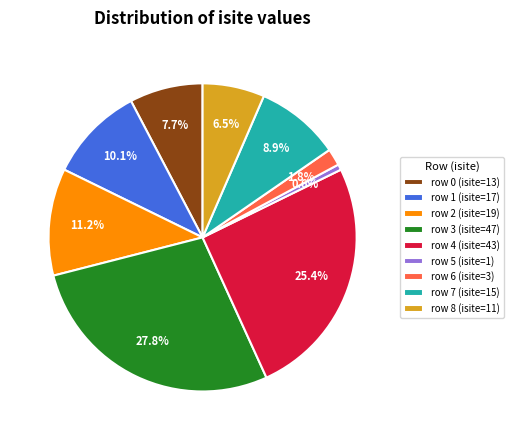

What is the ratio of the value at row 0 (isite=13) to the value at row 5 (isite=1)?

13.0